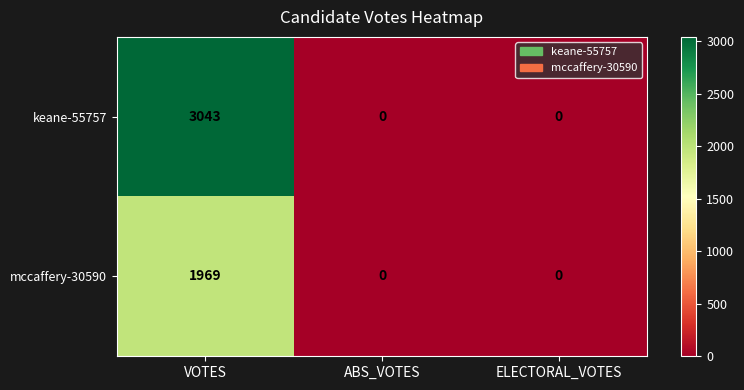

The keane-55757 series shows 1598 at VOTES. True or false?

False